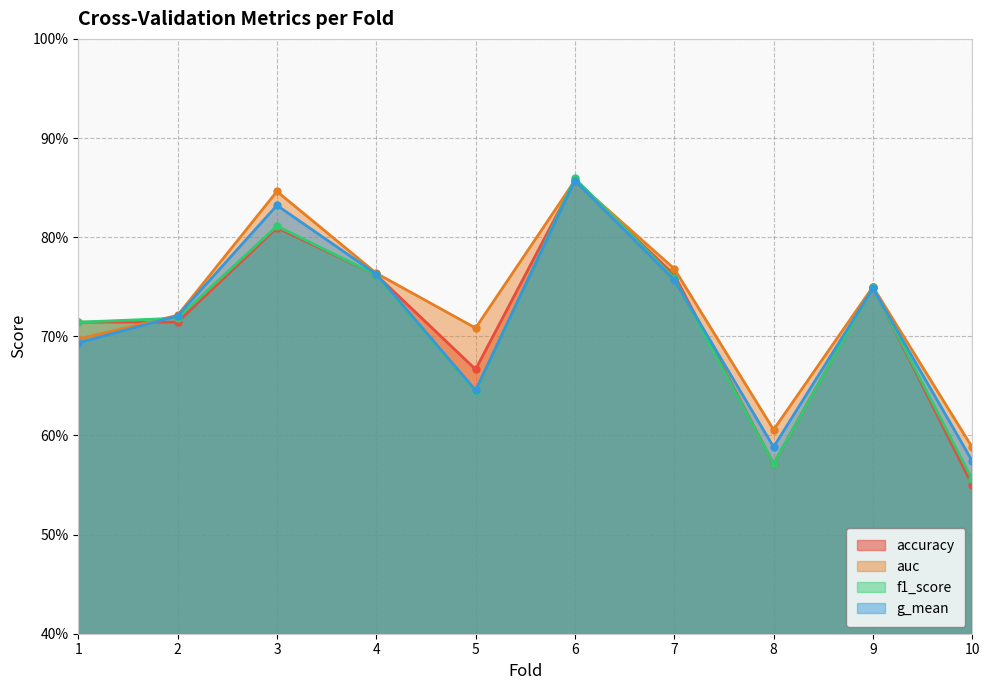

Reading left to right, extract all data points from this chart.

accuracy: 1=0.7	2=0.7	3=0.8	4=0.8	5=0.7	6=0.9	7=0.8	8=0.6	9=0.8	10=0.6
auc: 1=0.7	2=0.7	3=0.8	4=0.8	5=0.7	6=0.9	7=0.8	8=0.6	9=0.8	10=0.6
f1_score: 1=0.7	2=0.7	3=0.8	4=0.8	5=0.6	6=0.9	7=0.8	8=0.6	9=0.7	10=0.6
g_mean: 1=0.7	2=0.7	3=0.8	4=0.8	5=0.6	6=0.9	7=0.8	8=0.6	9=0.7	10=0.6